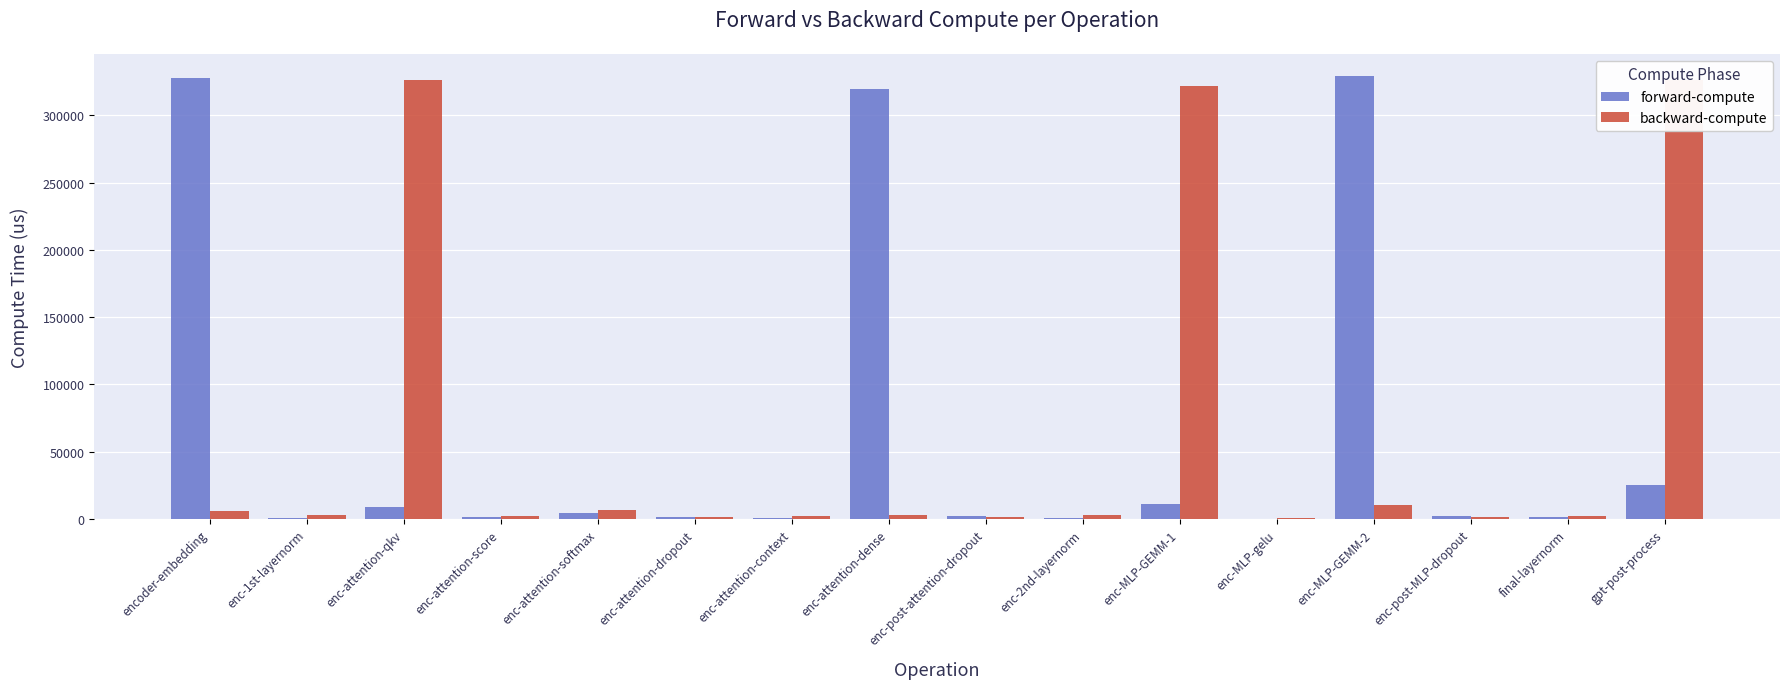

At which label does backward-compute reach its peak?

gpt-post-process